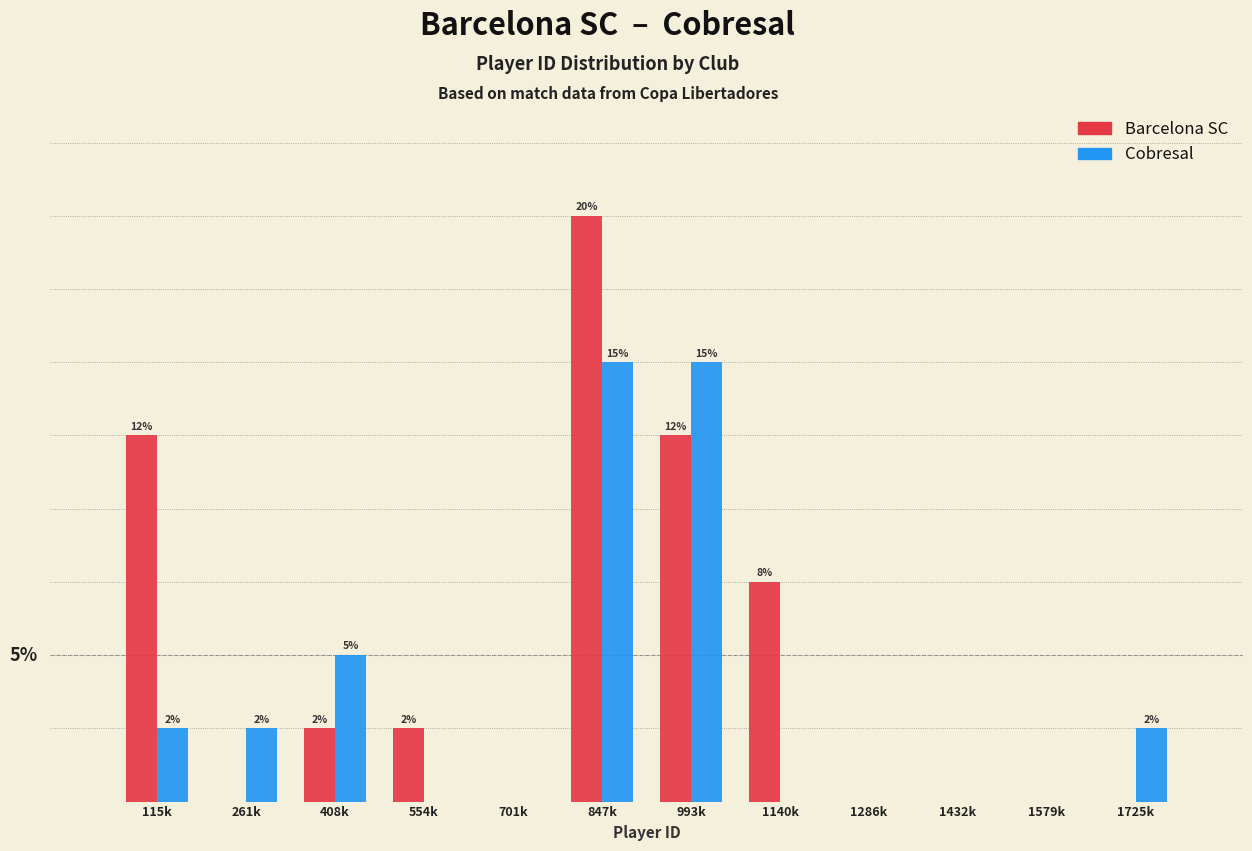

Between 261k and 1432k, which series saw the biggest shift?

Cobresal